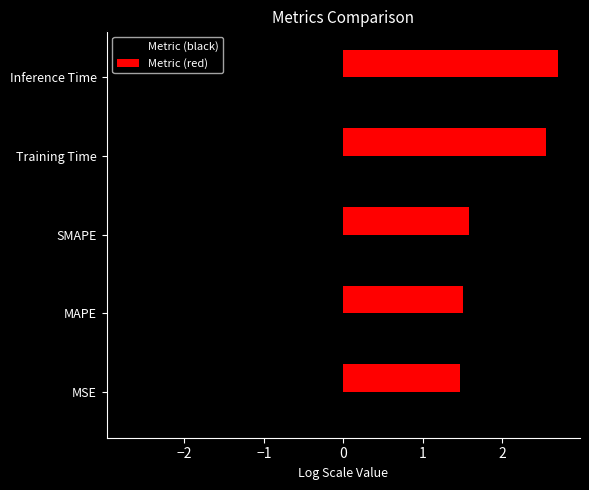

How many Metric (black) values are between -2 and -1?

3